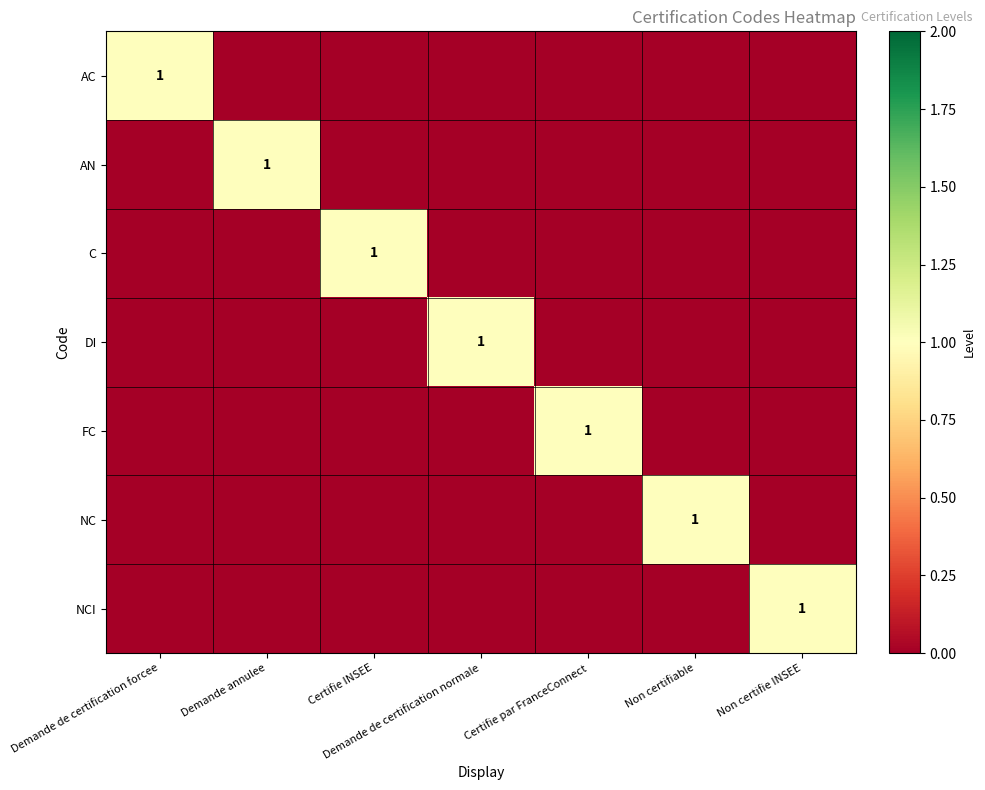

Which category has the highest value across all series?

Demande de certification forcee